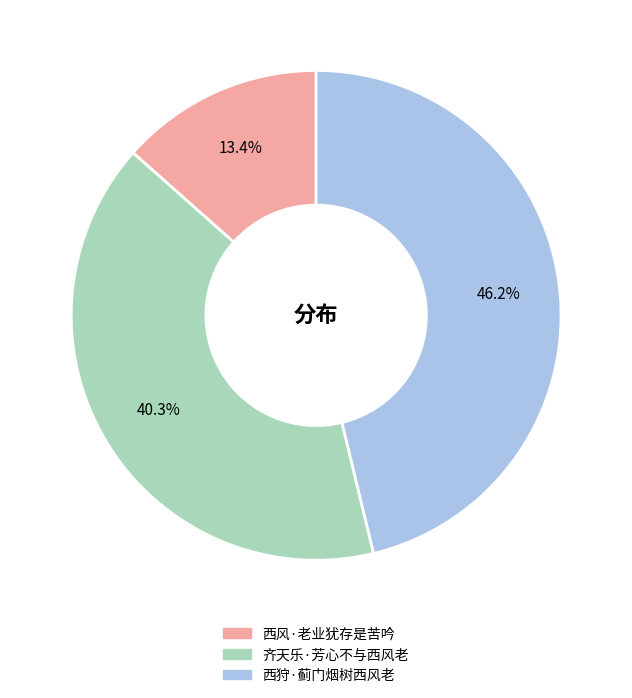

Which slice is the largest?

西狩·蓟门烟树西风老